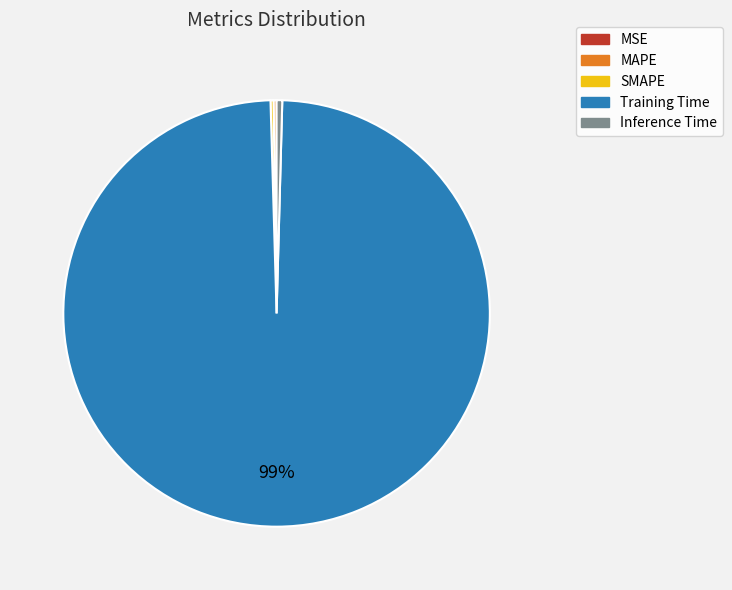

Is it true that Training Time is 99% of the pie?

True